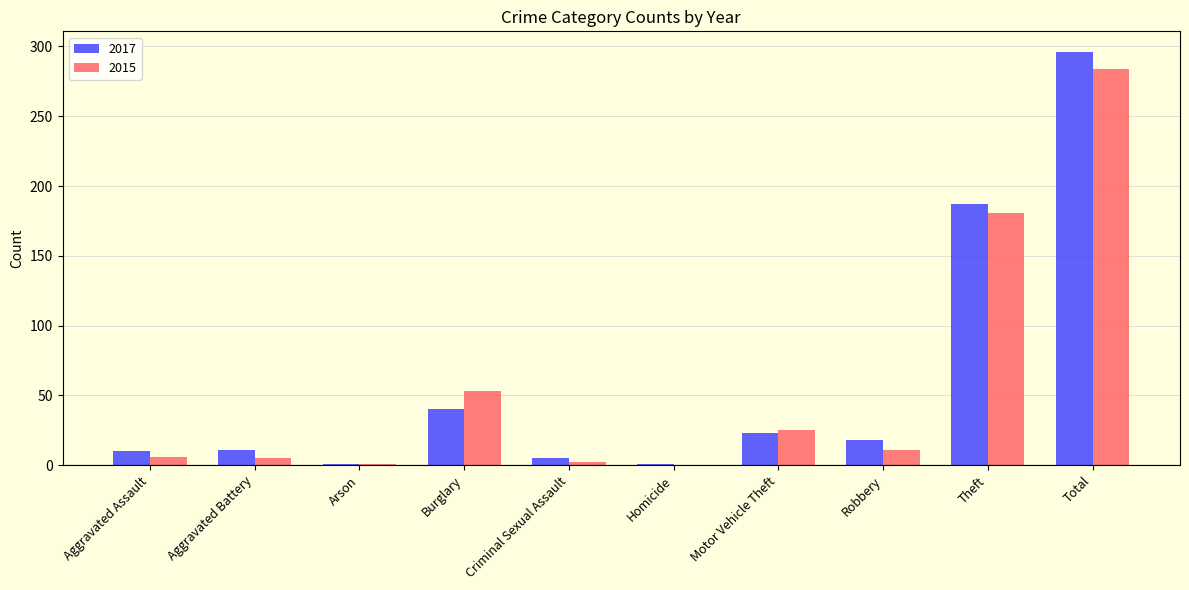

Is the value of 2015 at Total greater than the value of 2017 at Aggravated Assault?

Yes